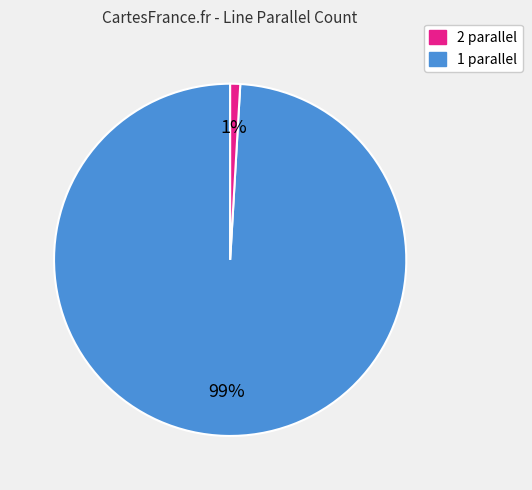

To the nearest percent, what is the difference between the largest and smallest slice percentages?

98%